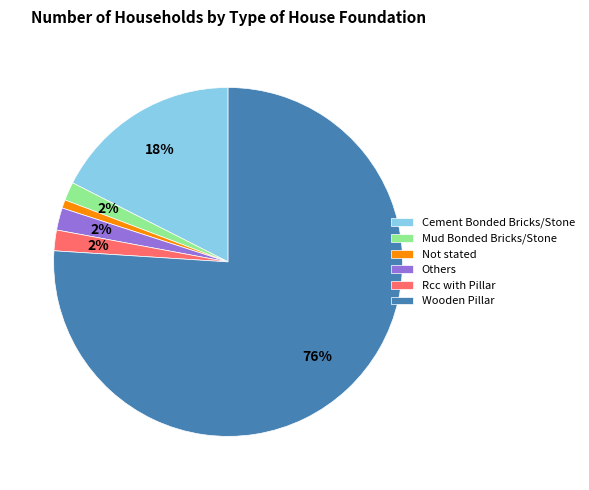

The Not stated slice represents 11% of the pie. True or false?

False